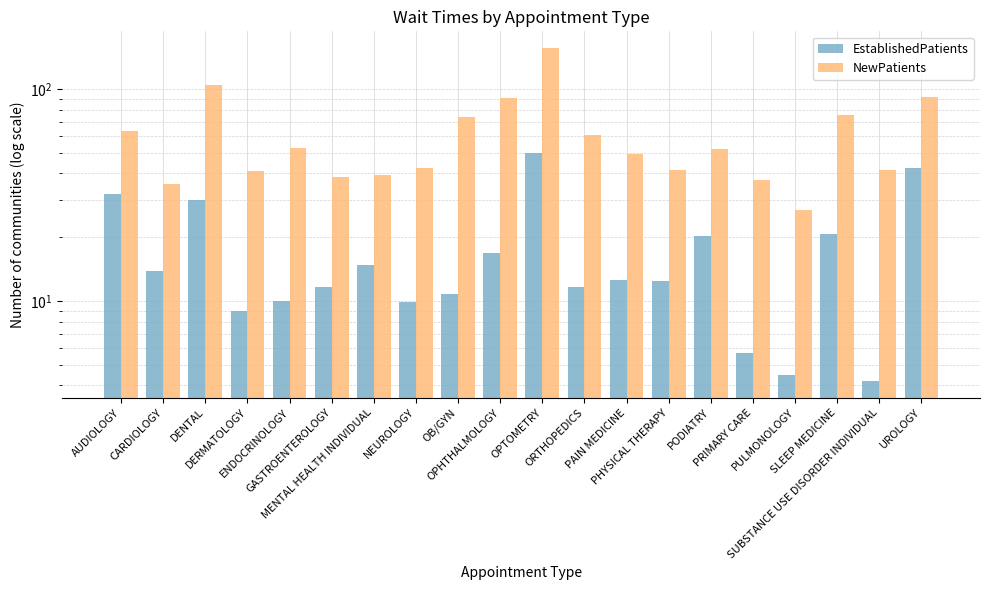

Reading right to left, transcribe all the data shown in this chart.

EstablishedPatients: 42.4	4.2	20.6	4.5	5.7	20.3	12.4	12.6	11.6	49.9	16.9	10.8	9.9	14.8	11.7	10.0	9.0	29.8	13.8	31.9
NewPatients: 91.4	41.3	75.4	27.0	37.1	52.0	41.7	49.5	60.7	156.0	91.0	73.5	42.4	39.3	38.6	52.8	40.9	103.9	35.8	63.1